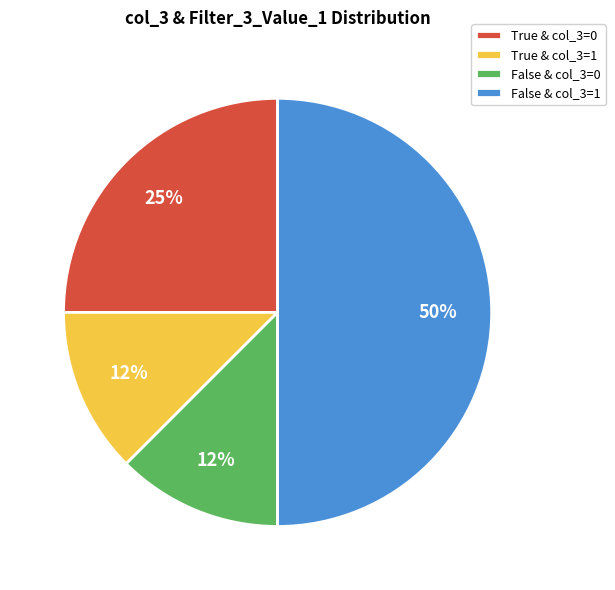

The True & col_3=1 slice represents 25% of the pie. True or false?

False